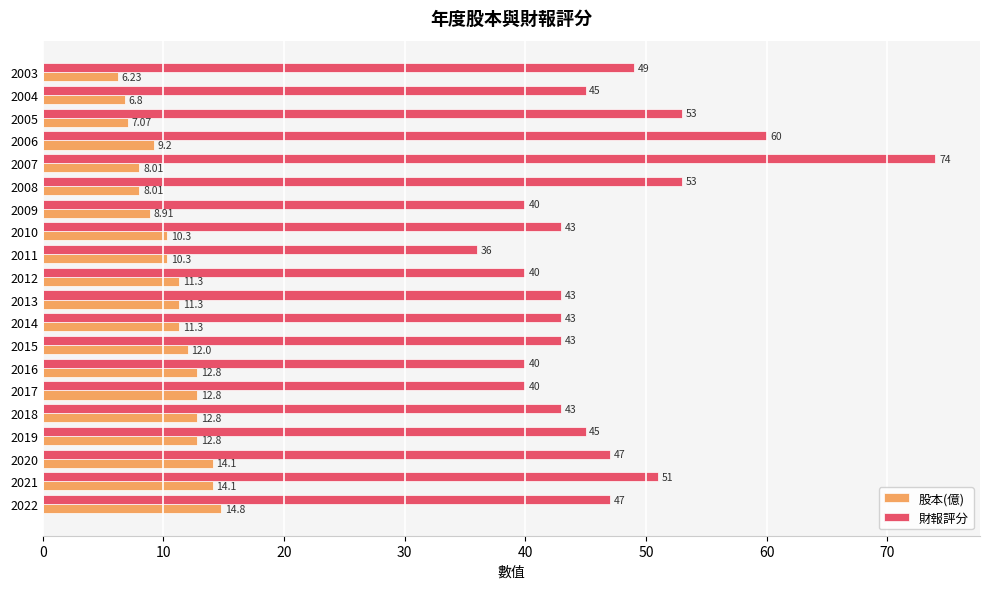

At how many categories does at least one series exceed 32?

20